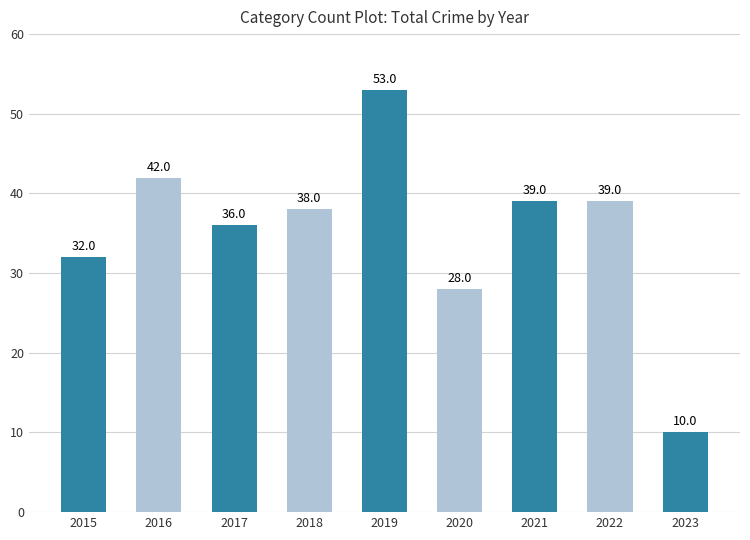

What is the greatest value displayed?

53